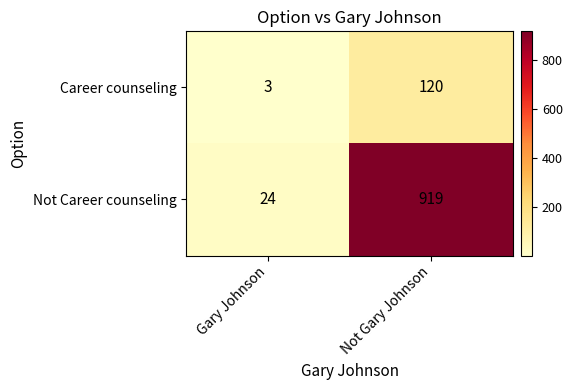

What is the average value of the Career counseling series?

62